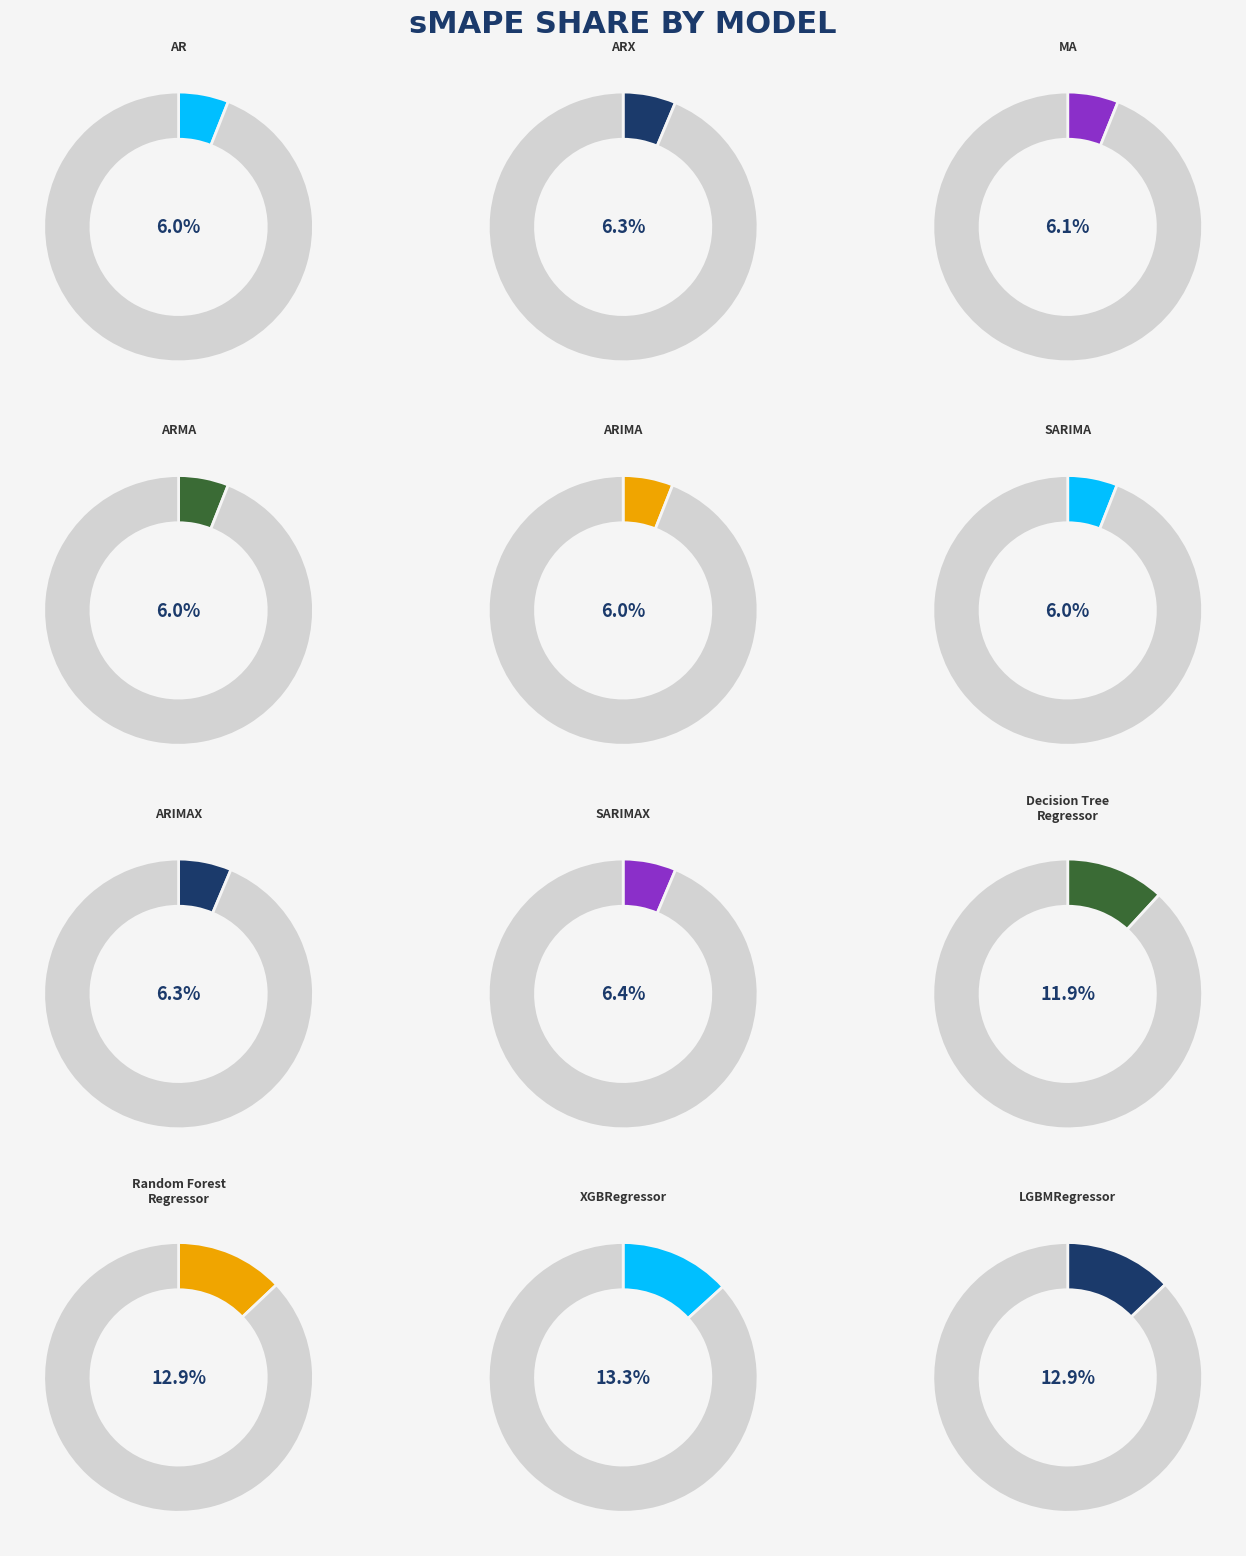

Combined, do SARIMAX and ARX account for over 50%?

No